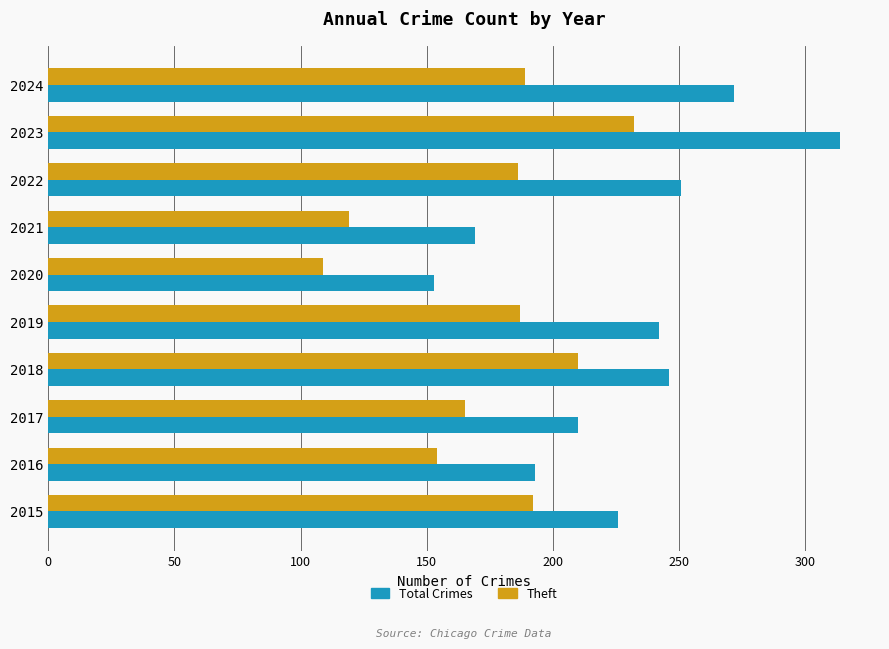

What is the approximate value of Total Crimes at 2023?

314